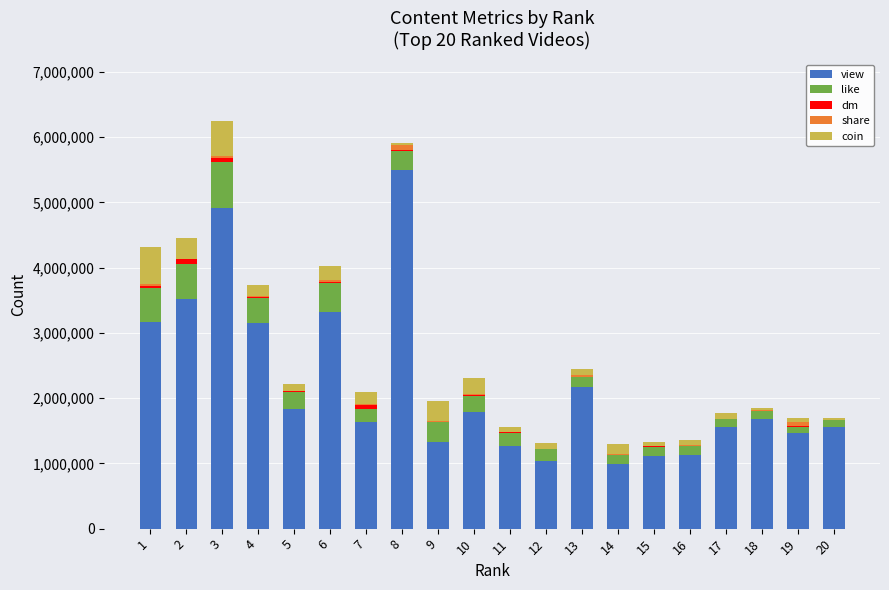

What is the highest value of the view series?

5492053